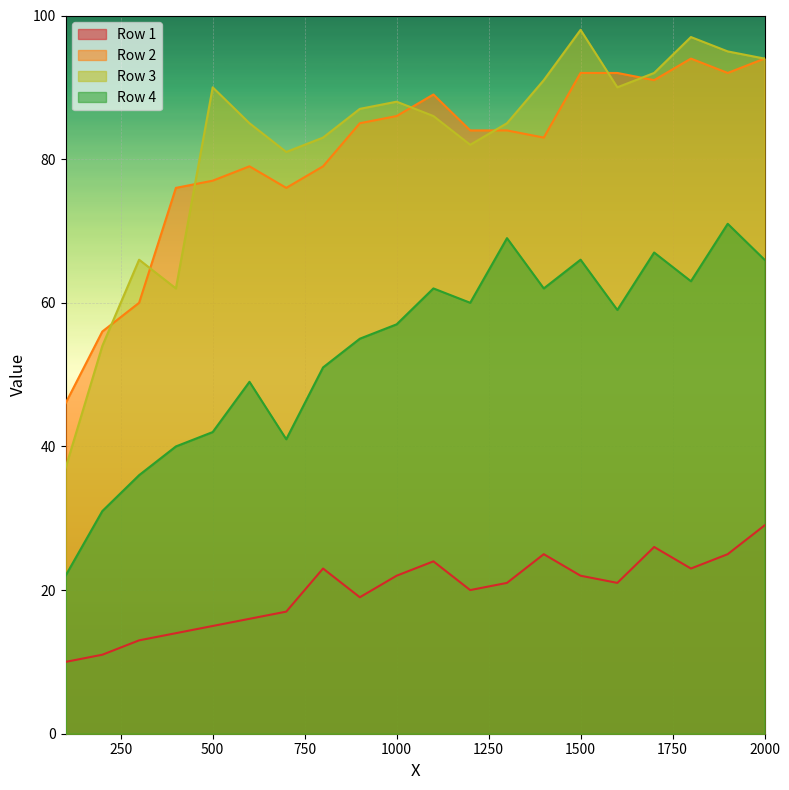

List the series in order of their peak value, lowest first.

Row 1, Row 4, Row 2, Row 3